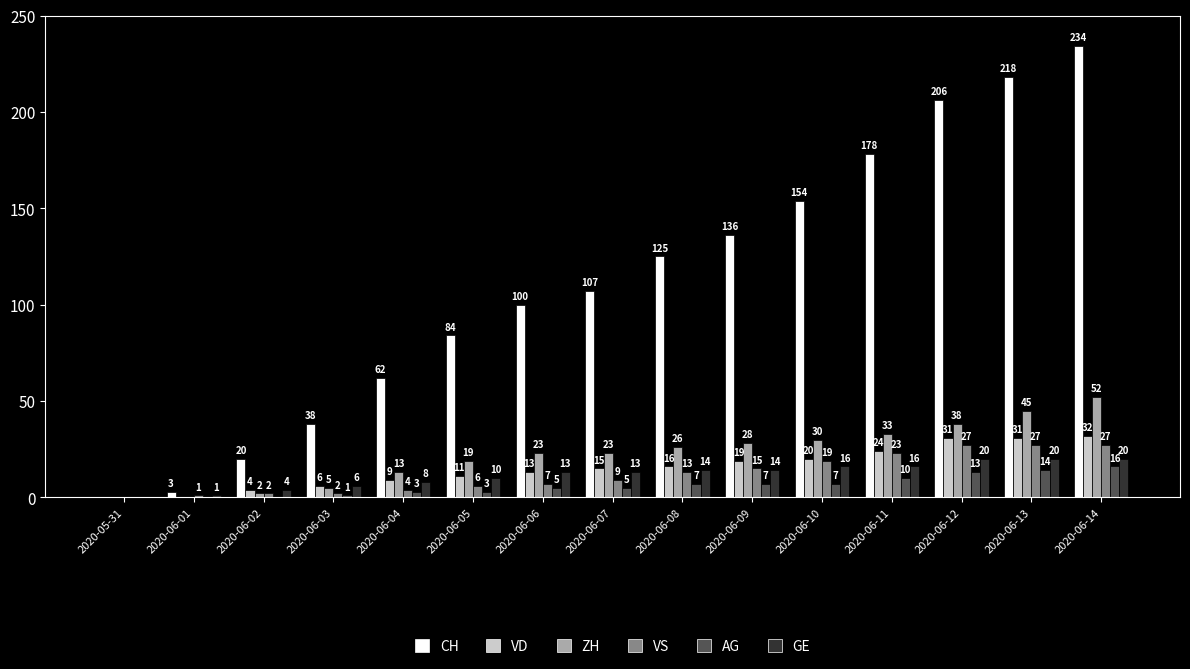

The value of GE at 2020-06-11 is 16. True or false?

True